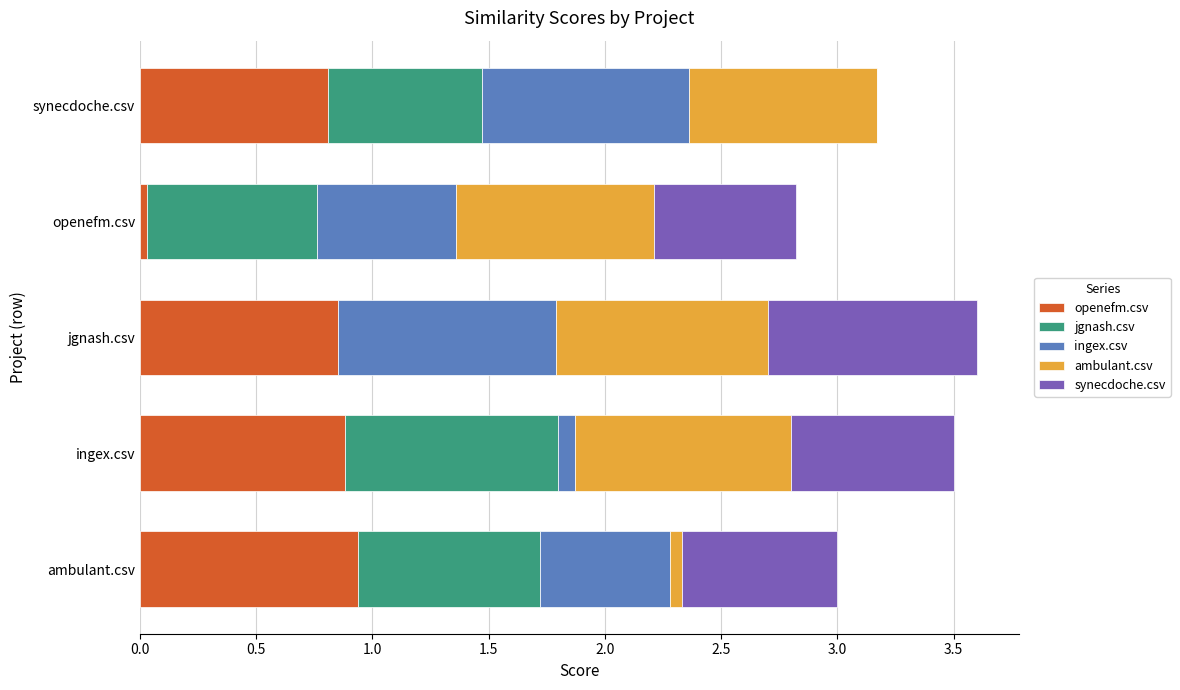

What is the value of the ingex.csv bar at the 5th from the left?

0.9